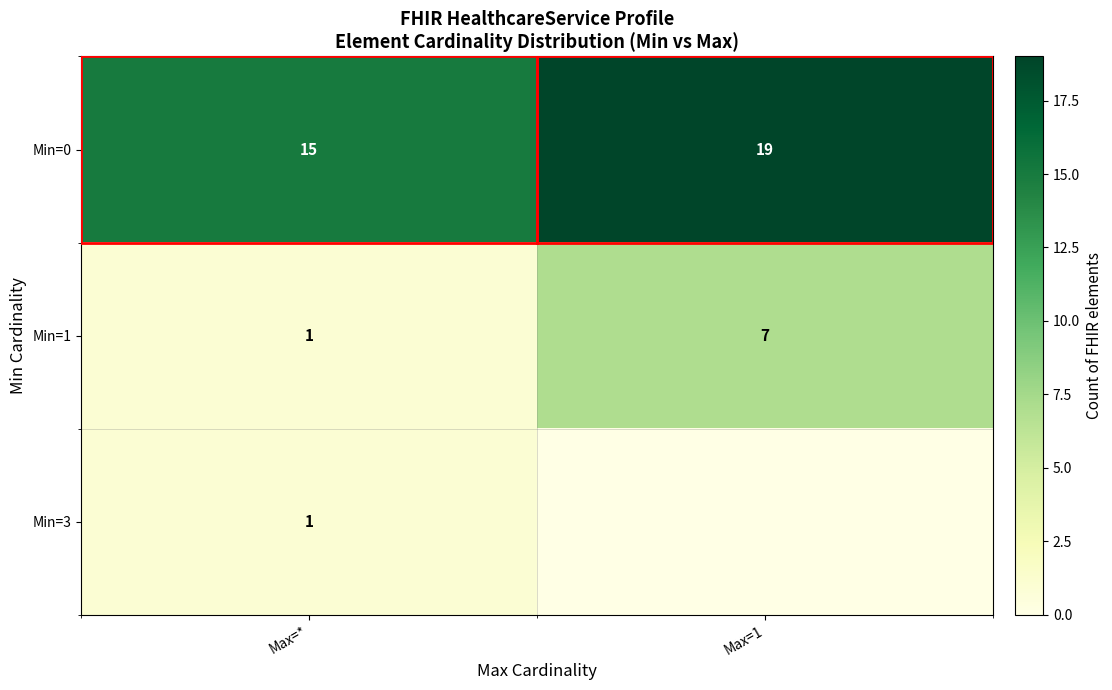

What is the difference between the Min=1 values at Max=1 and Max=*?

6